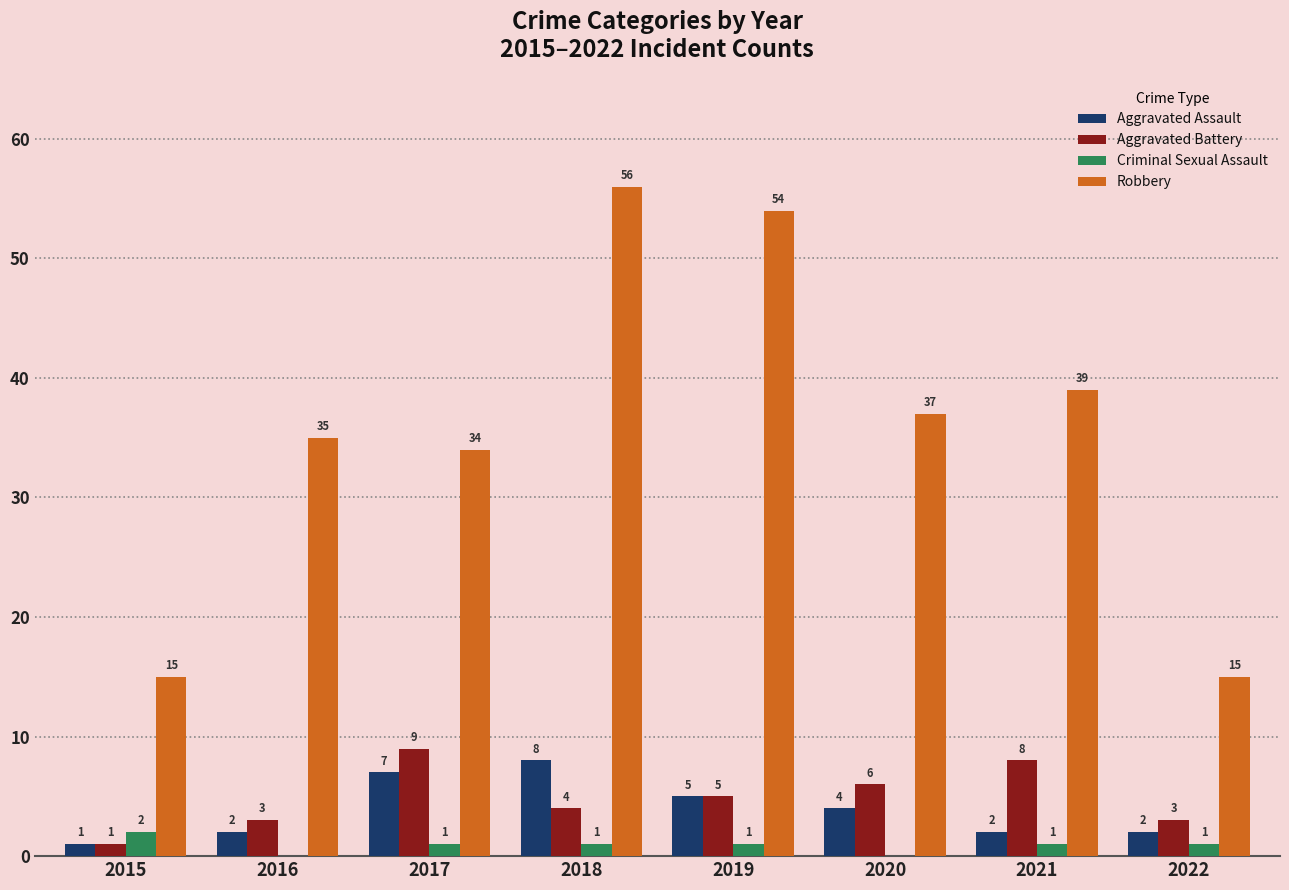

Read the Robbery value at 2017.

34